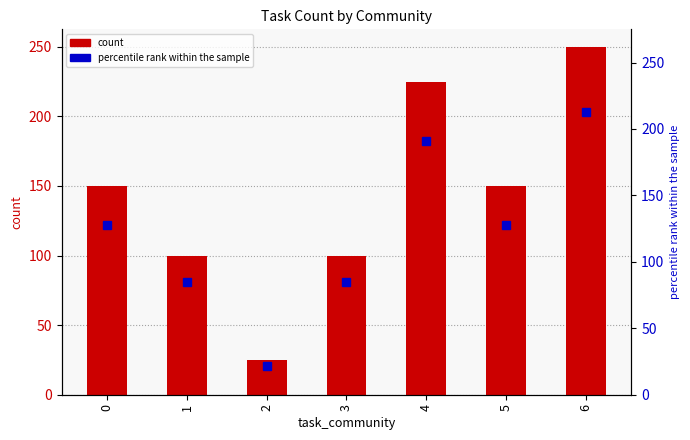

Which label corresponds to the largest value in the chart?

6